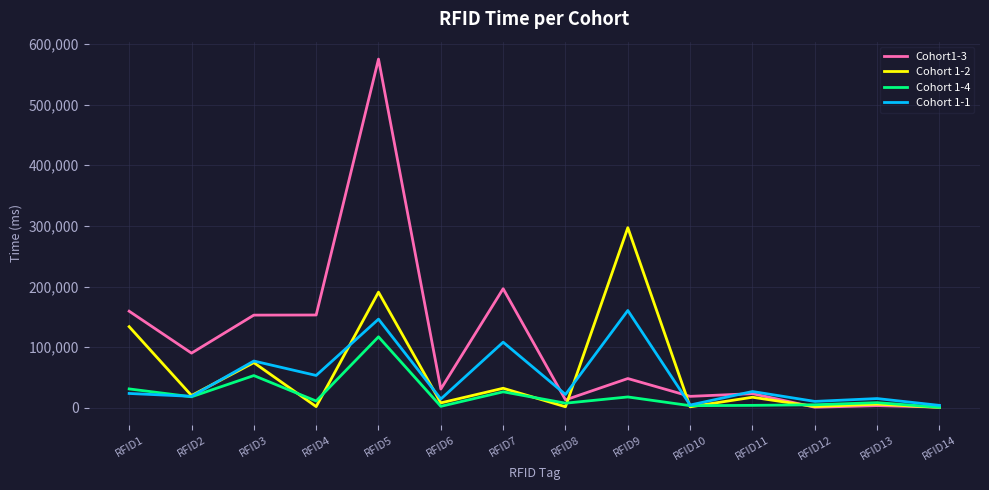

Which series has the widest spread of values?

Cohort1-3